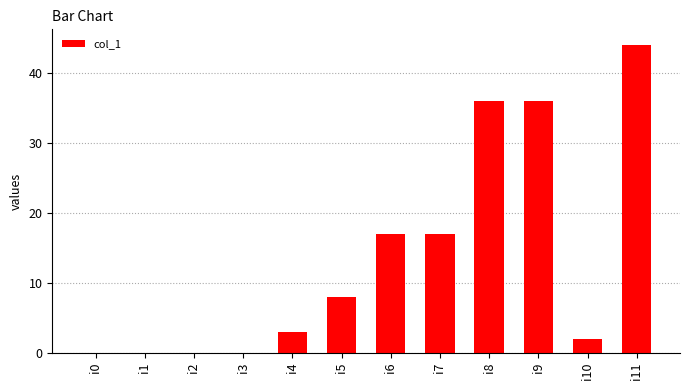

Between i1 and i9, which is larger?

i9